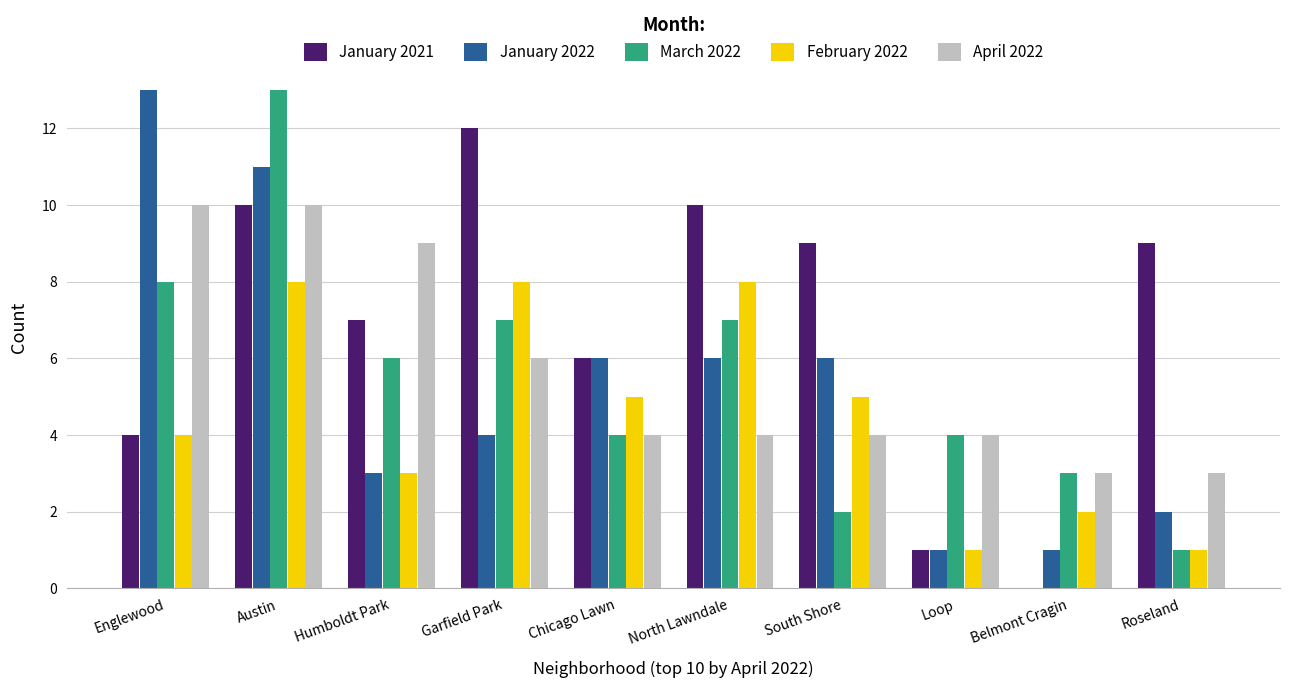

Reading left to right, list all the values displayed in this chart.

January 2021: 4	10	7	12	6	10	9	1	0	9
January 2022: 13	11	3	4	6	6	6	1	1	2
March 2022: 8	13	6	7	4	7	2	4	3	1
February 2022: 4	8	3	8	5	8	5	1	2	1
April 2022: 10	10	9	6	4	4	4	4	3	3